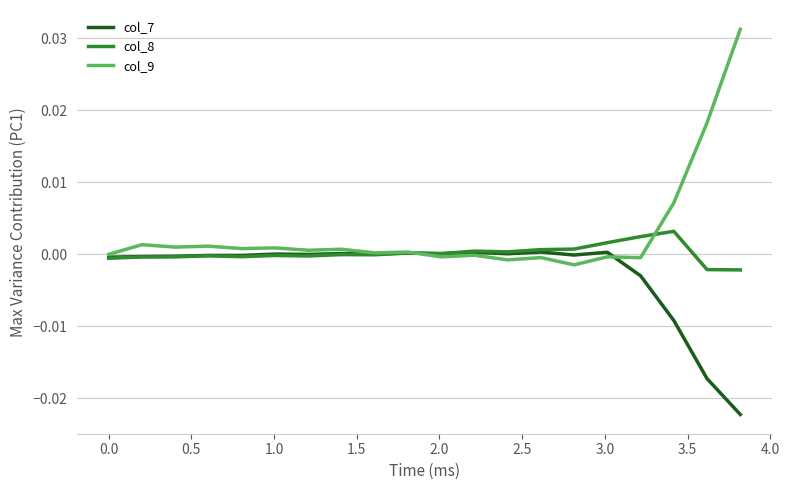

Rank the series by their average value, from highest to lowest.

col_9, col_8, col_7